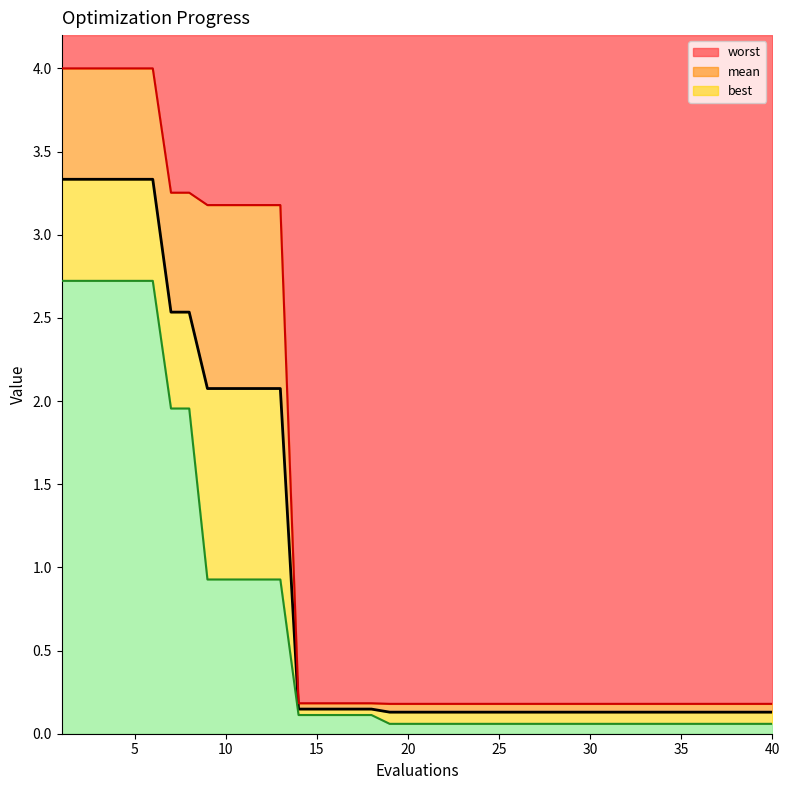

Which series has the largest range (max minus min)?

worst